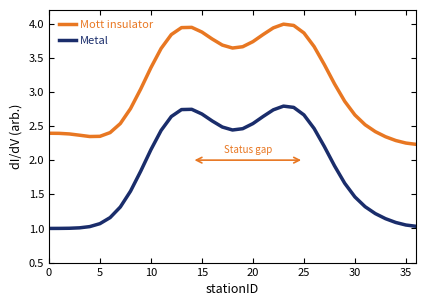

Rank the series by their average value, from highest to lowest.

Mott insulator, Metal